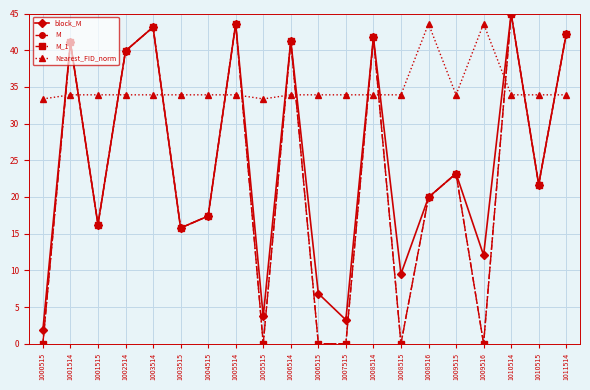

Read the block_M value at 1005515.

3.7